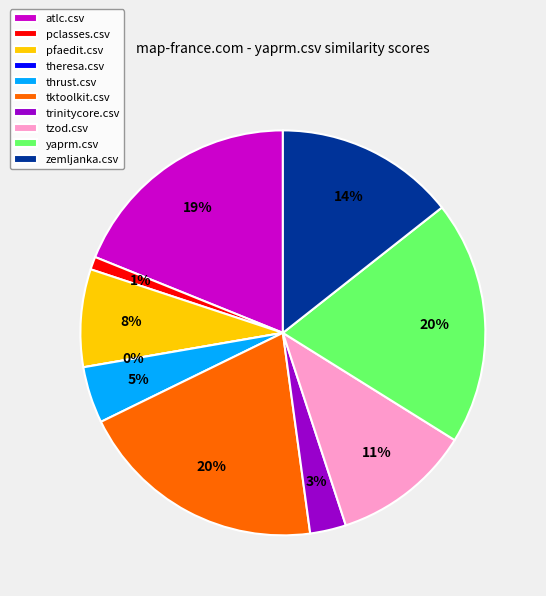

Which has a higher value, tzod.csv or atlc.csv?

atlc.csv